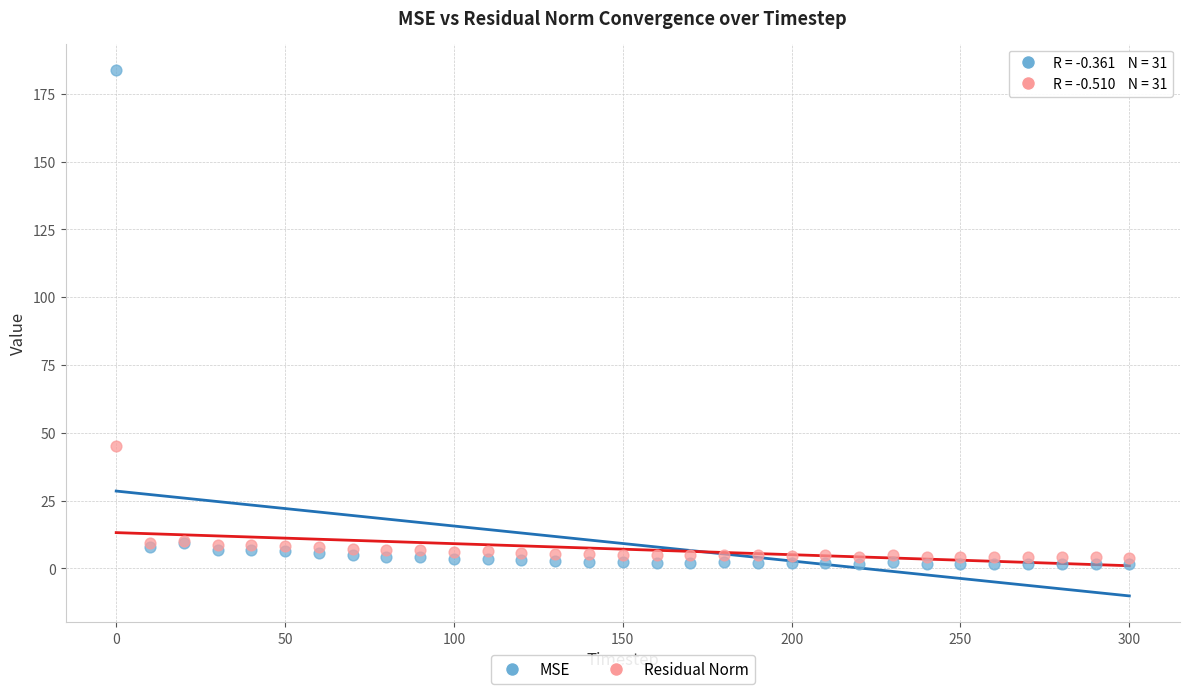

In the MSE series, what Y value is closest to 92?

9.3